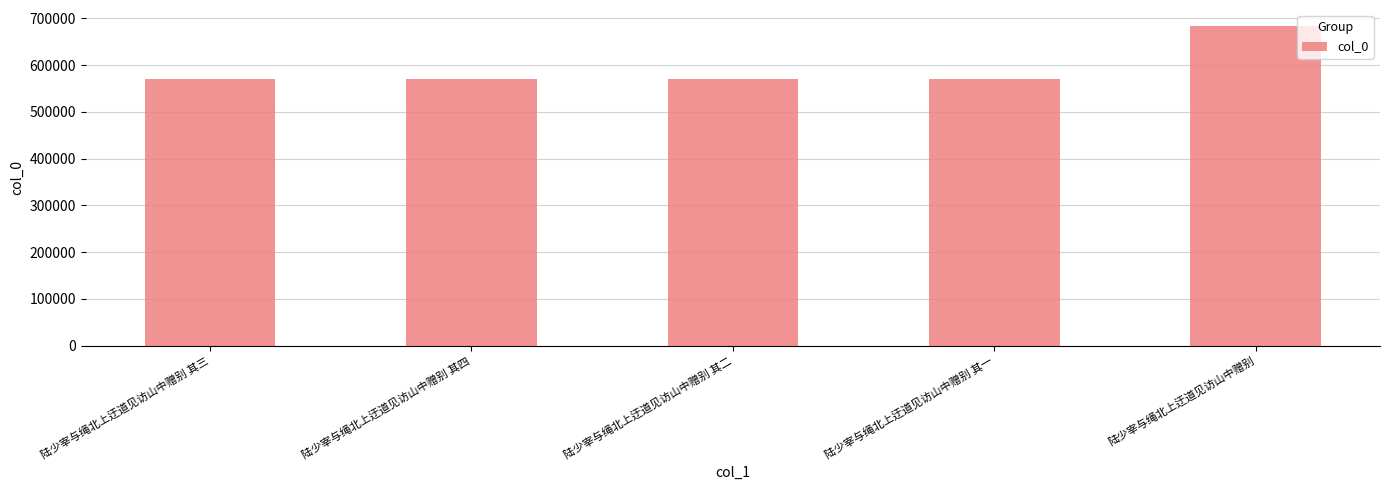

What is the average value?

593329